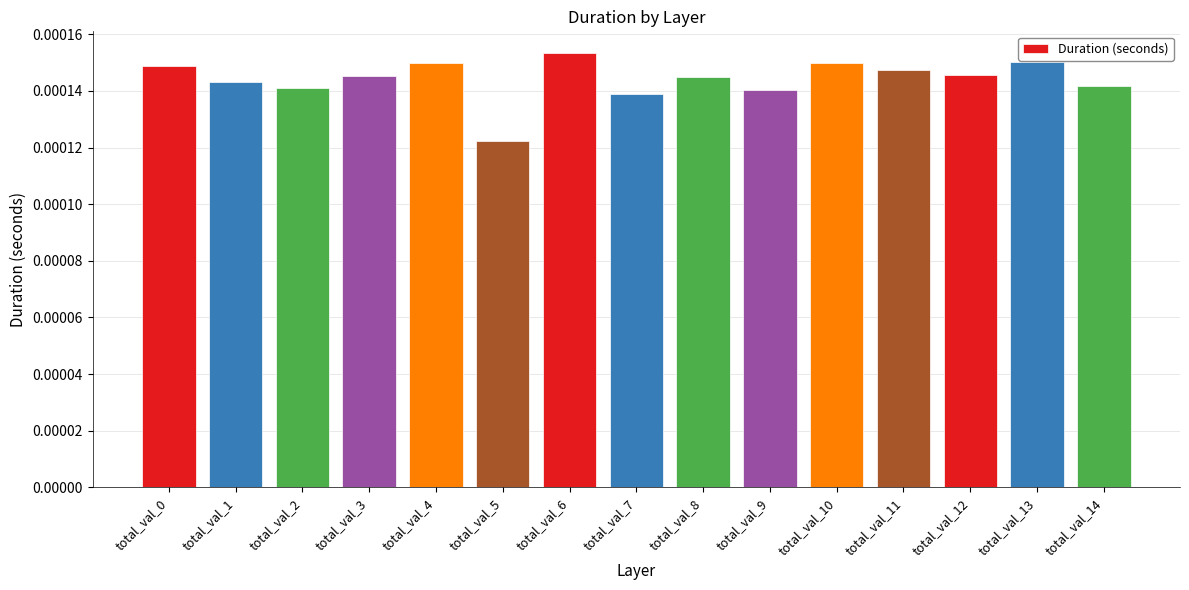

Which label corresponds to the smallest value in the chart?

total_val_5